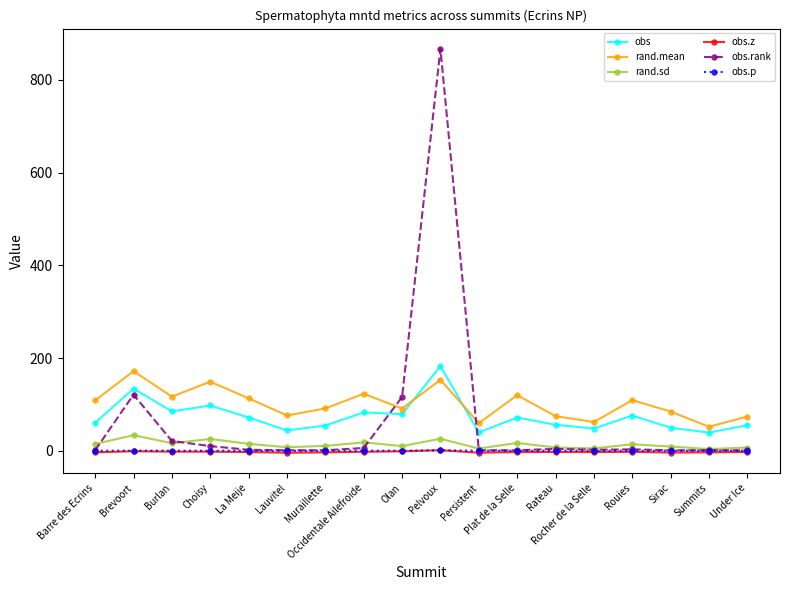

What is the difference between the second highest and minimum values in the obs.rank series?

120.0